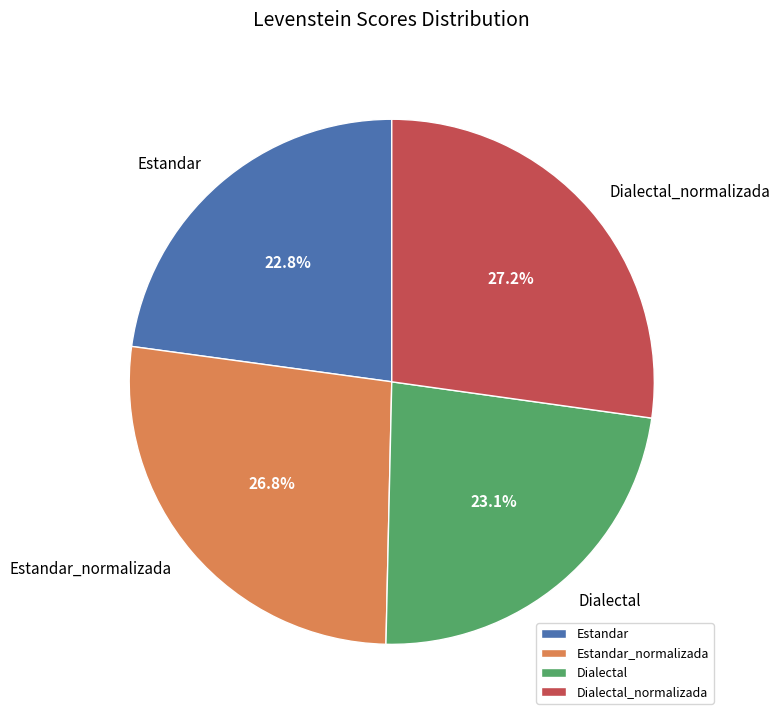

Approximately how many times larger is the value at Dialectal_normalizada compared to Estandar?

1.2